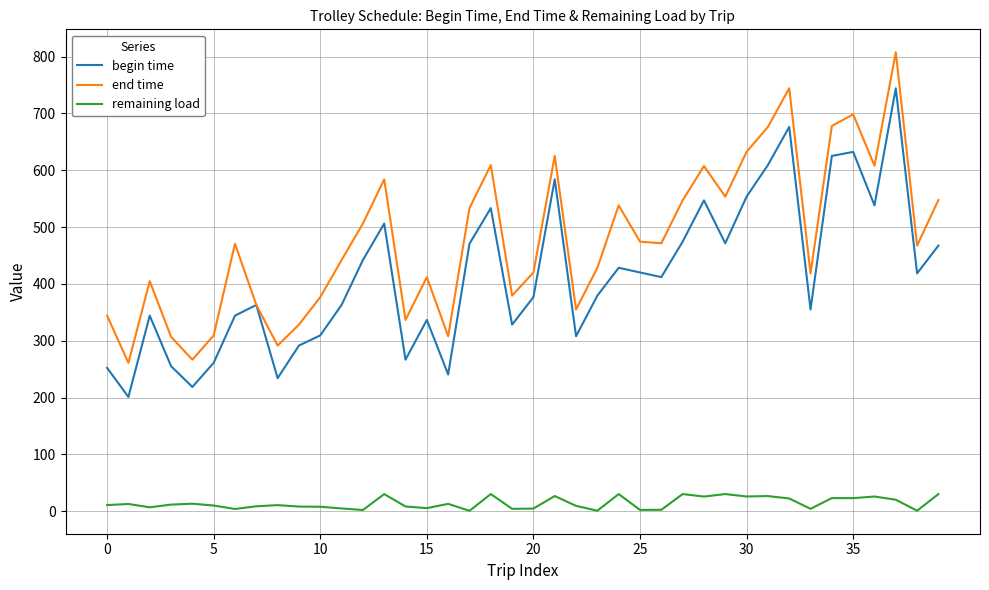

True or false: remaining load and end time intersect in this chart.

False